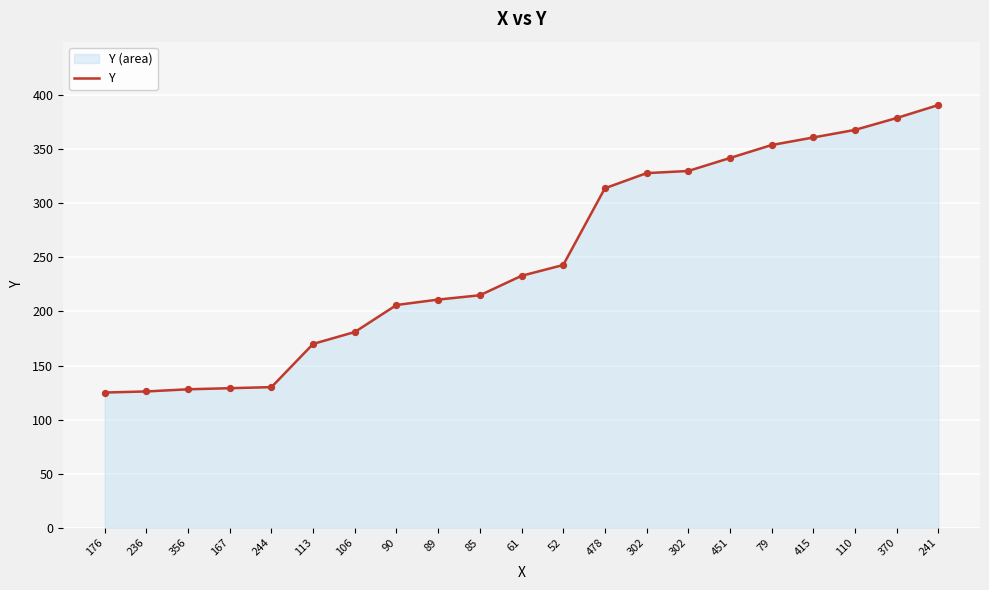

What is the change in value from 106 to 79?

+173